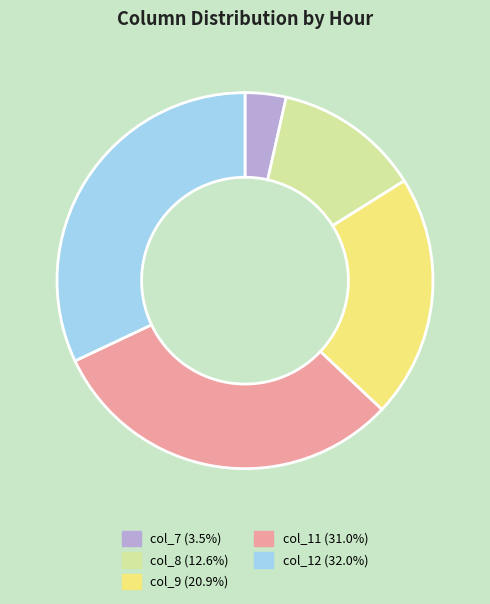

Is there any slice that represents more than half of the pie?

No